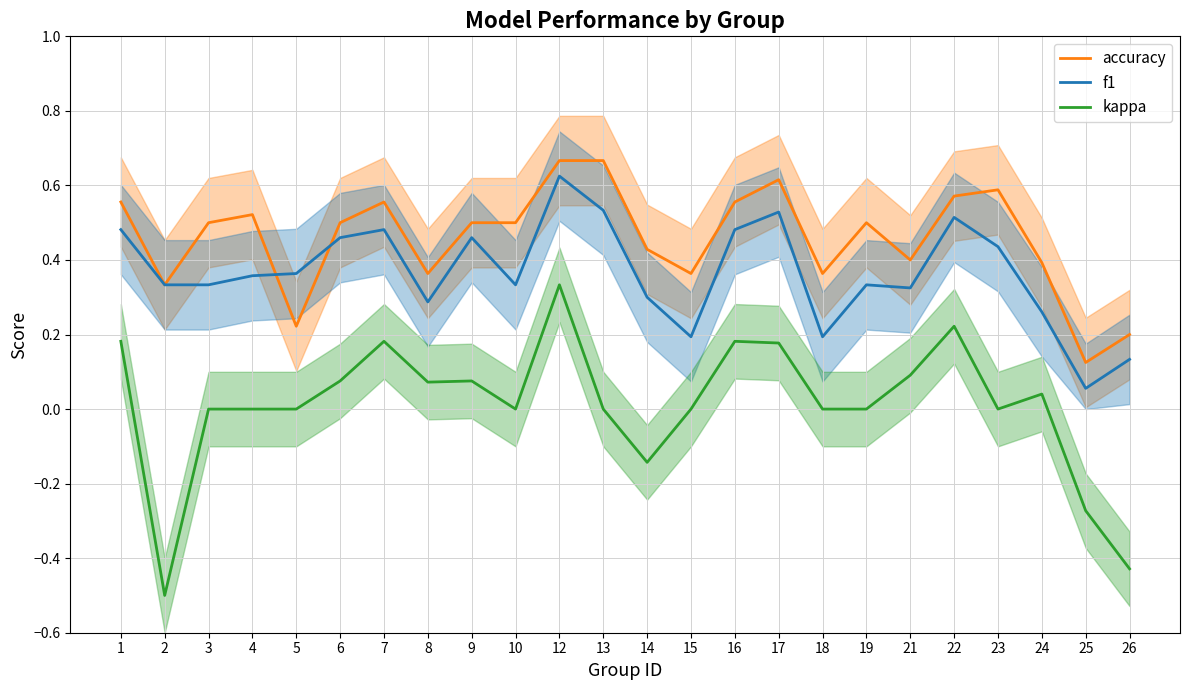

After their last crossing, which series has the higher values: f1 or accuracy?

accuracy